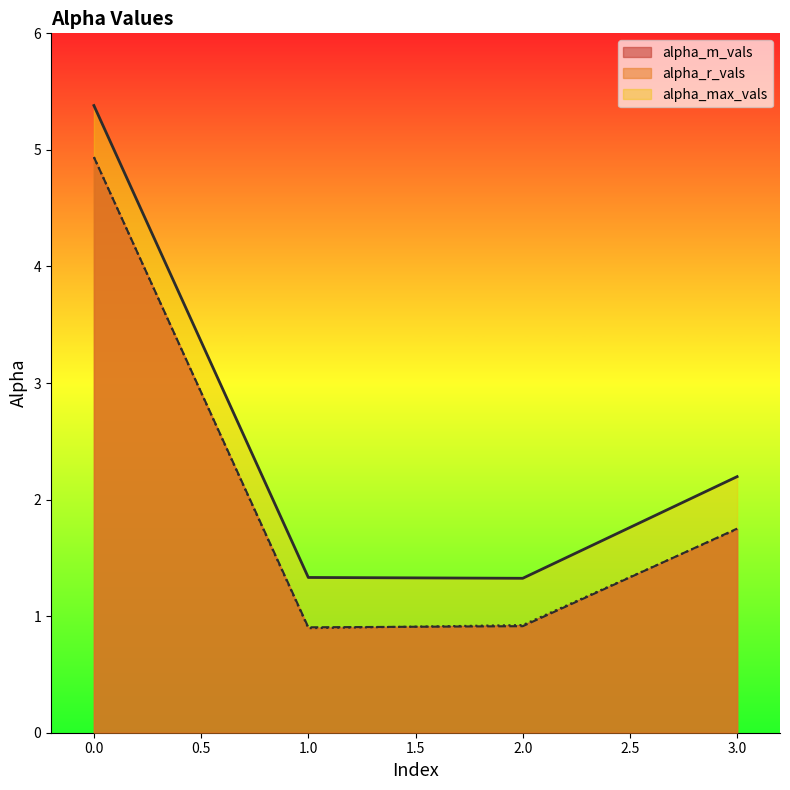

What is the difference between the maximum and second lowest values in the alpha_r_vals series?

4.0